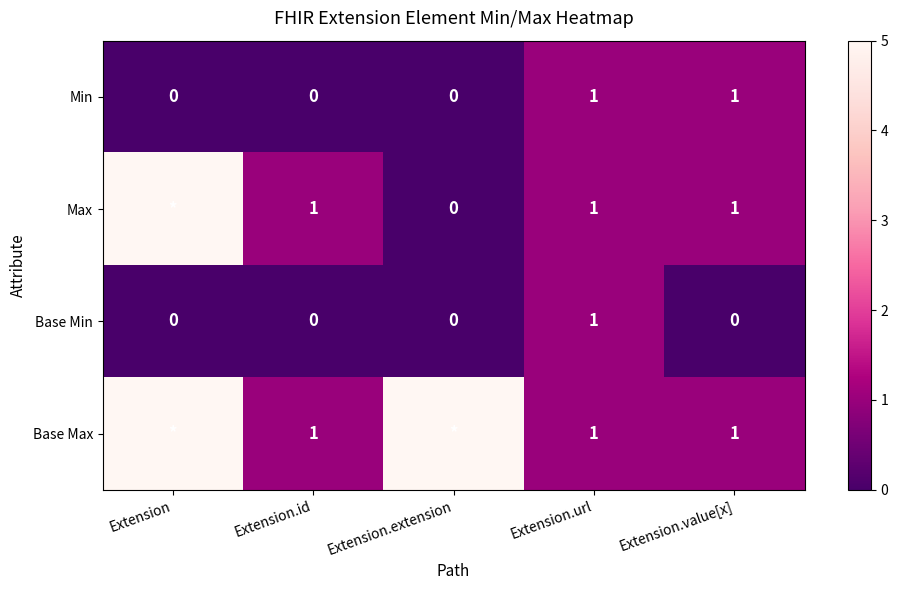

Which has a higher value, Extension.value[x] or Extension.url?

Extension.value[x]